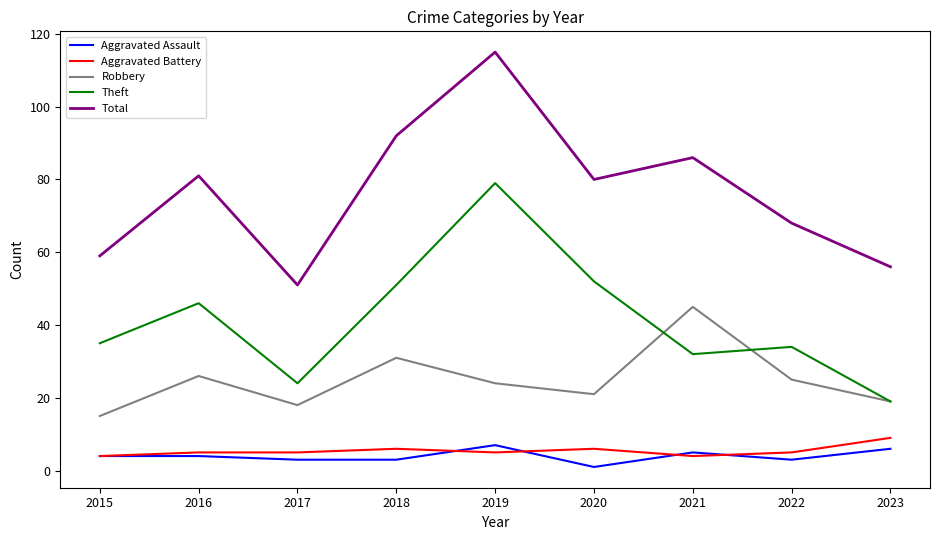

What is the difference between the second highest and second lowest values in the Aggravated Battery series?

2